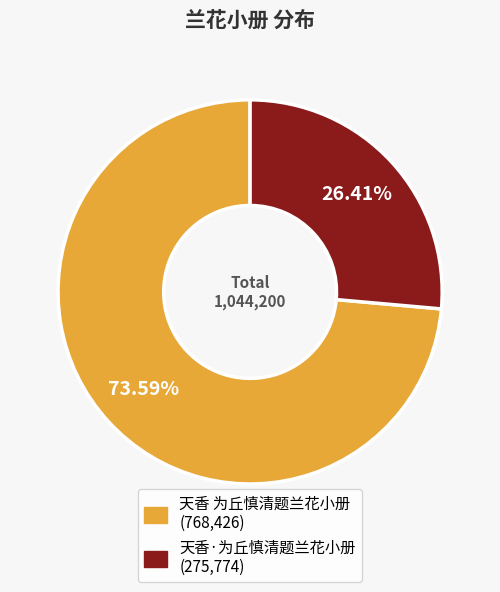

What portion of the pie excludes 天香·为丘慎清题兰花小册?

73.6%